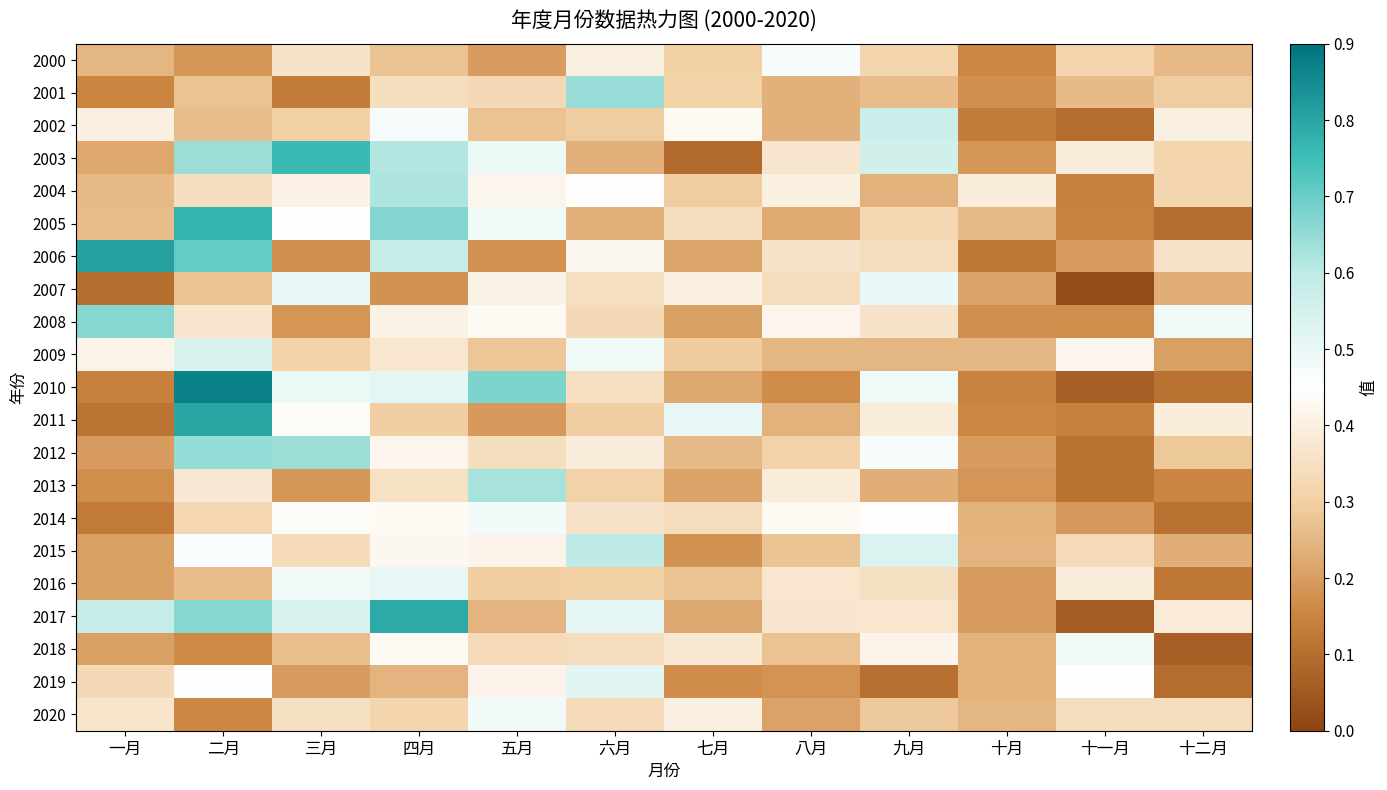

What is the total value across all series at 九月?

7.8